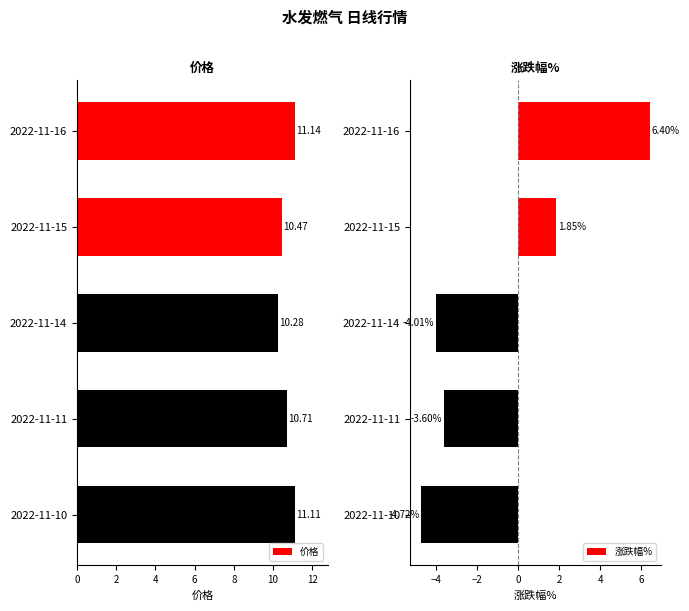

What is the difference between the second highest and minimum values in the 价格 series?

0.8